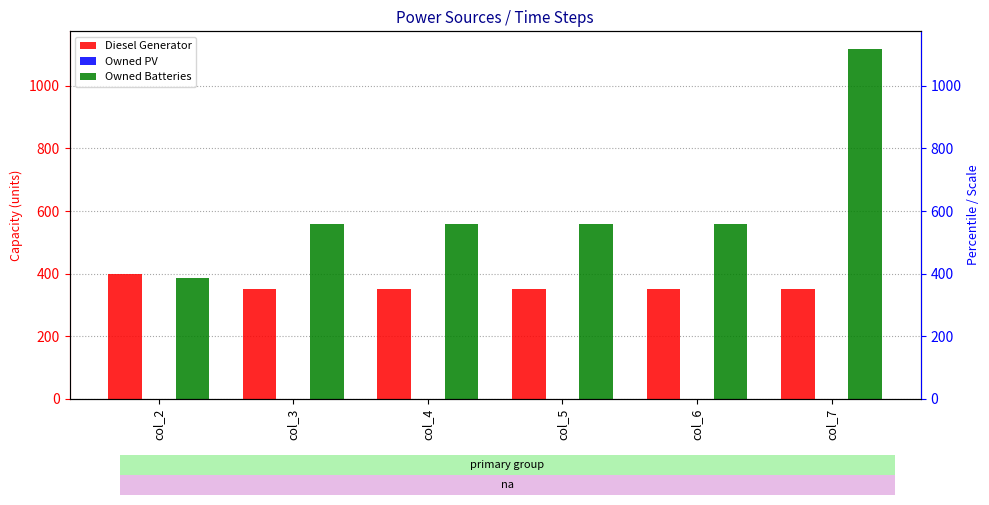

Is it true that Diesel Generator equals 227 at col_5?

False